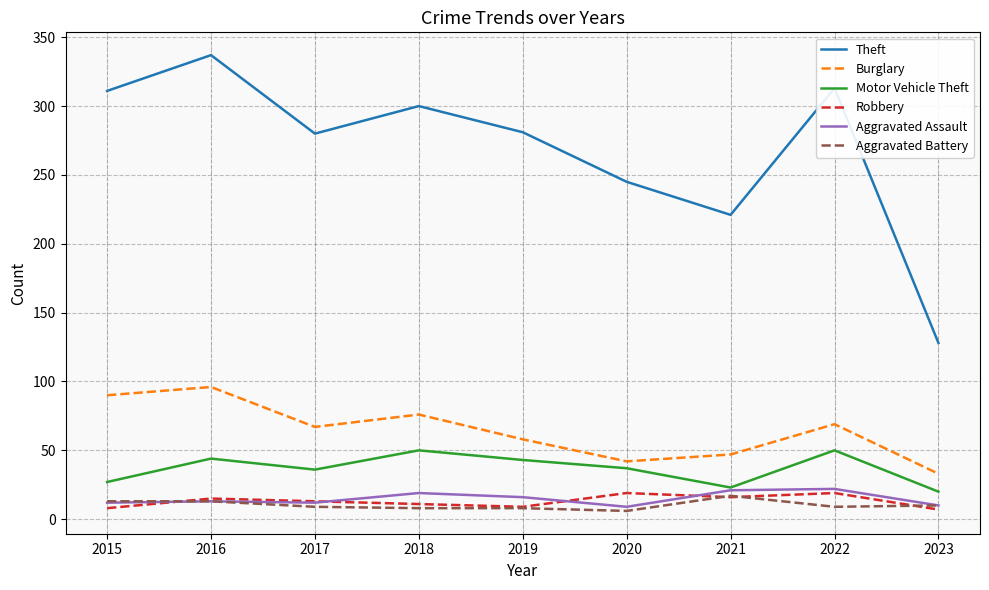

What are all the series names shown in the legend?

Theft, Burglary, Motor Vehicle Theft, Robbery, Aggravated Assault, Aggravated Battery